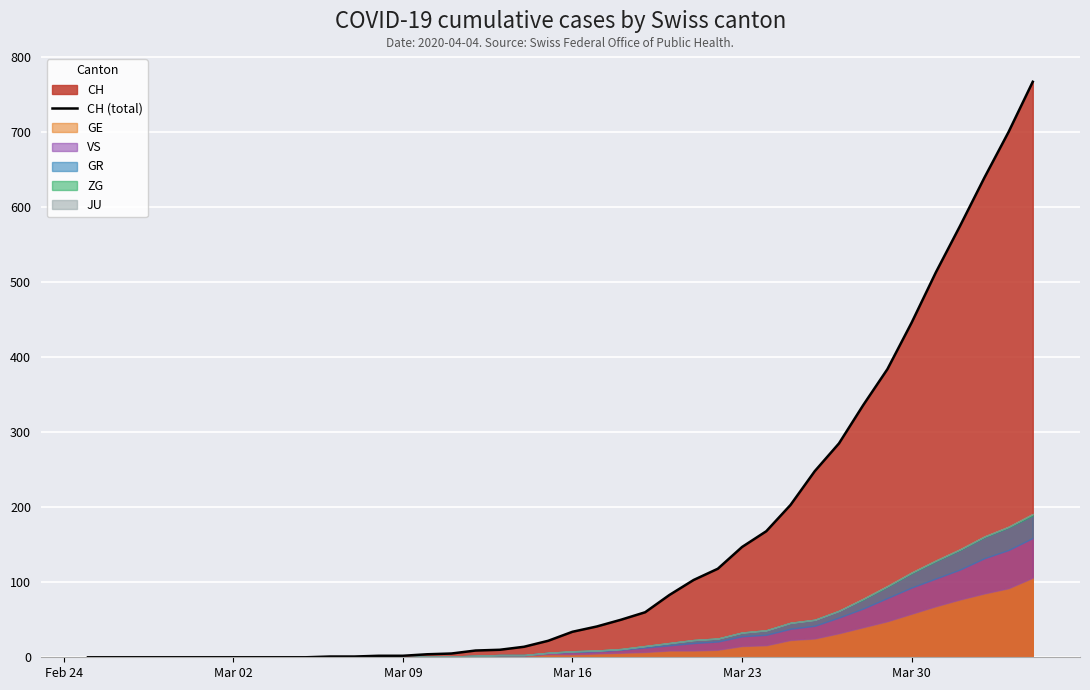

What is the difference between the maximum and minimum values?

767